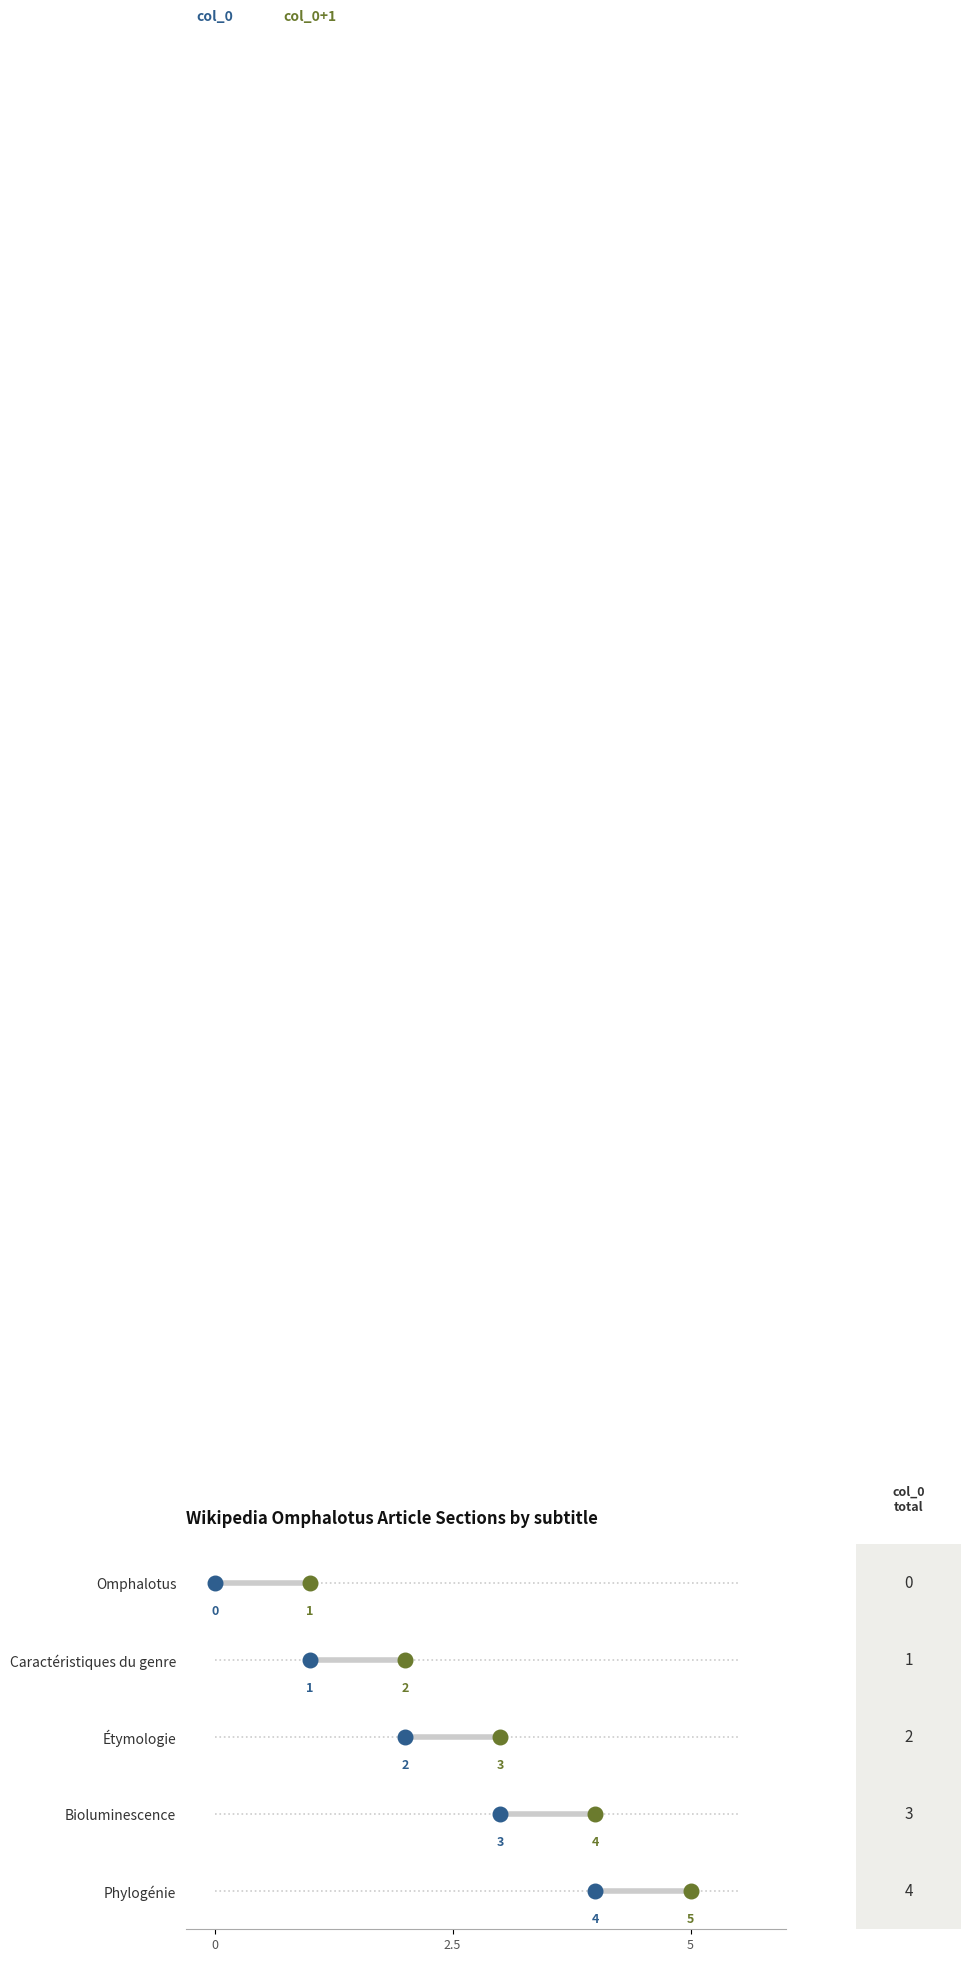

Which has a higher value, Phylogénie or Étymologie?

Phylogénie